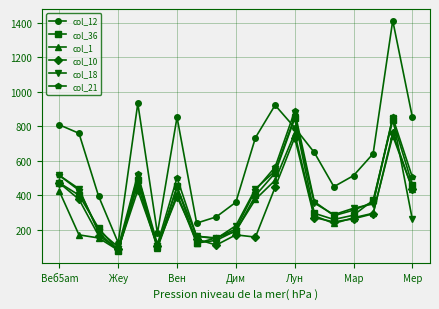

After their last crossing, which series has the higher values: col_1 or col_36?

col_36